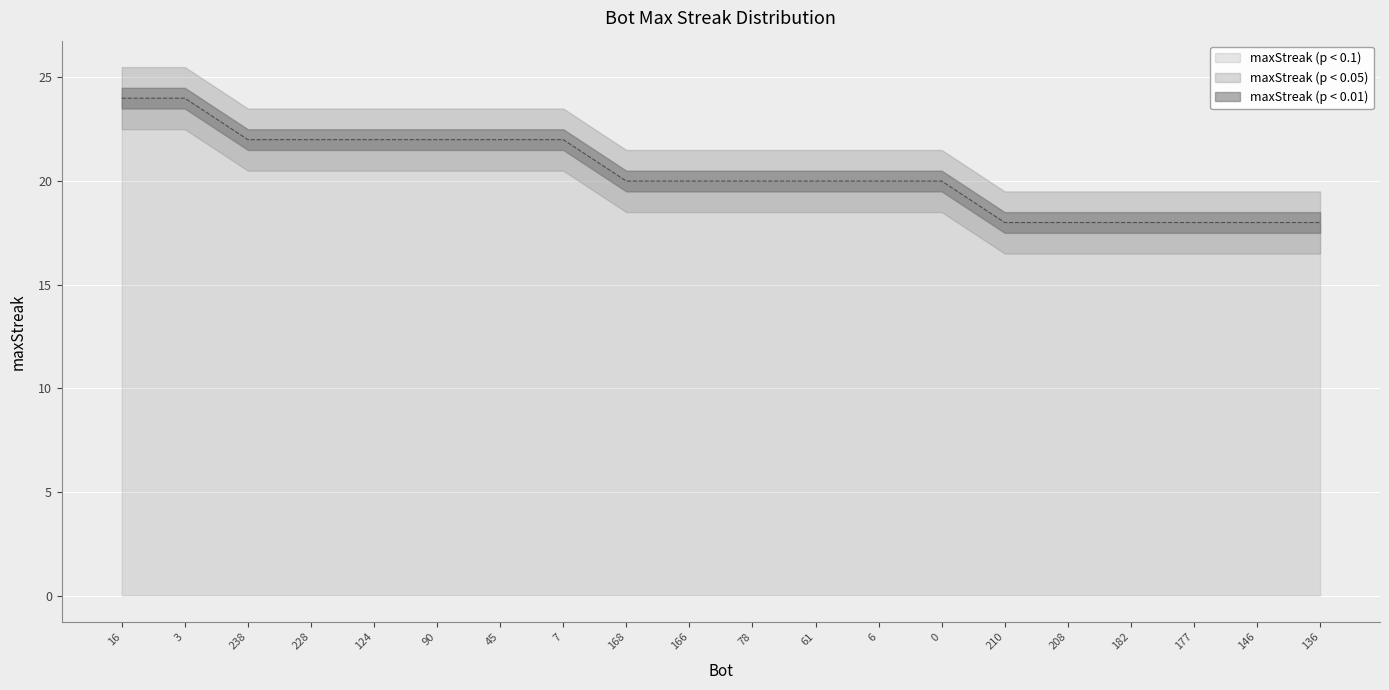

What is the average value?

20